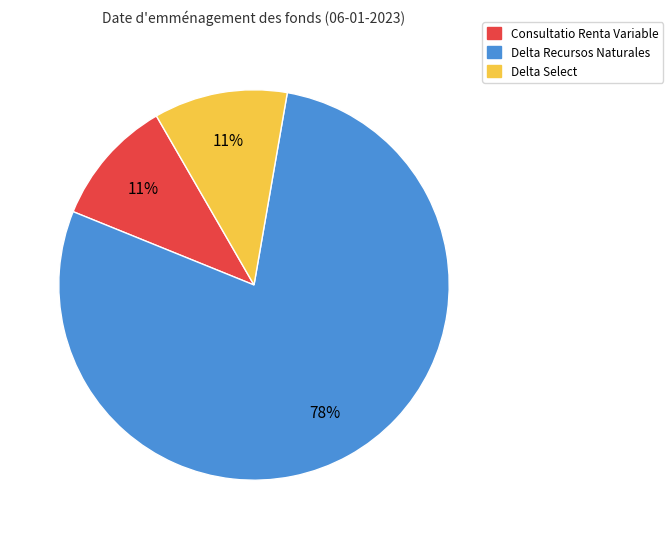

The Delta Select slice represents 11% of the pie. True or false?

True